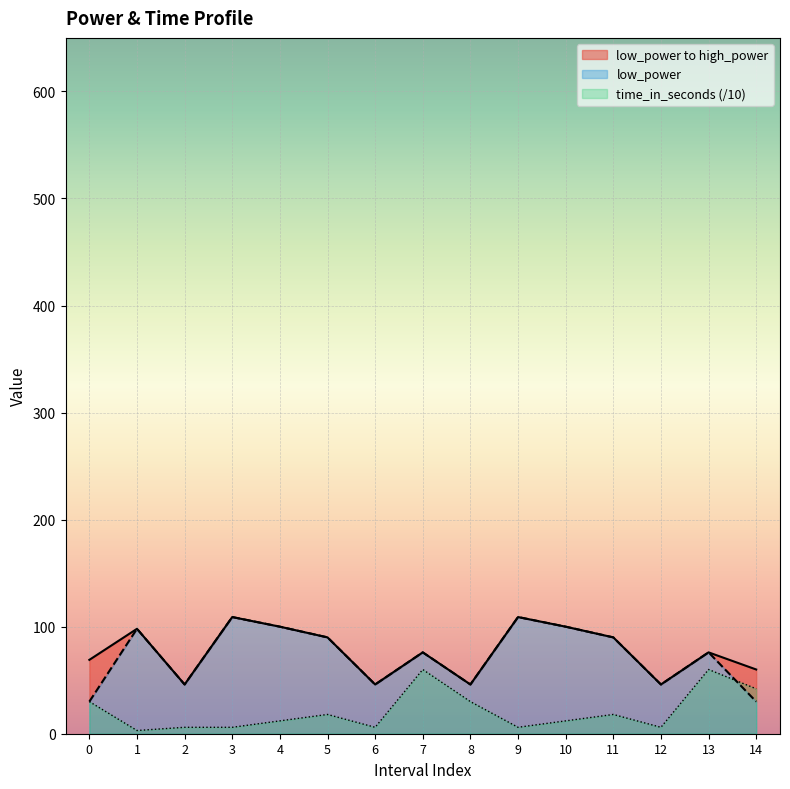

How many data points in time_in_seconds are less than 12?

6